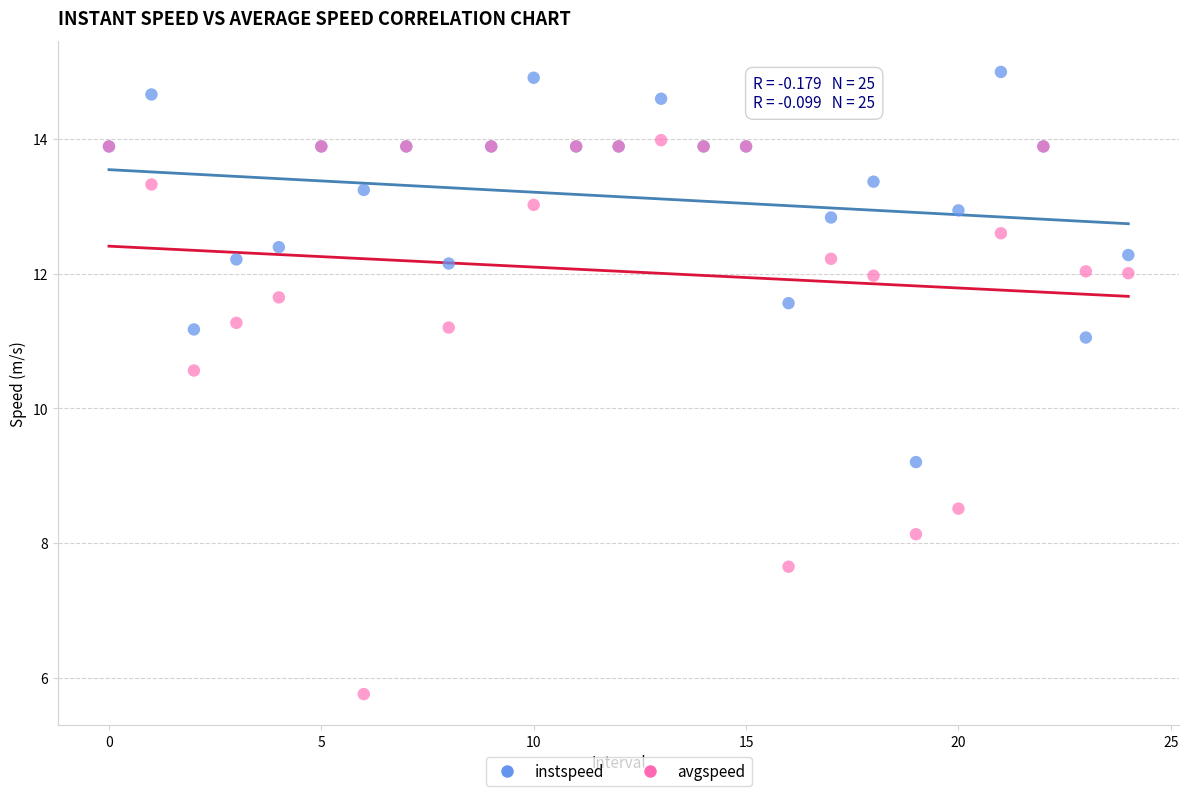

What are all the series names shown in the legend?

instspeed, avgspeed